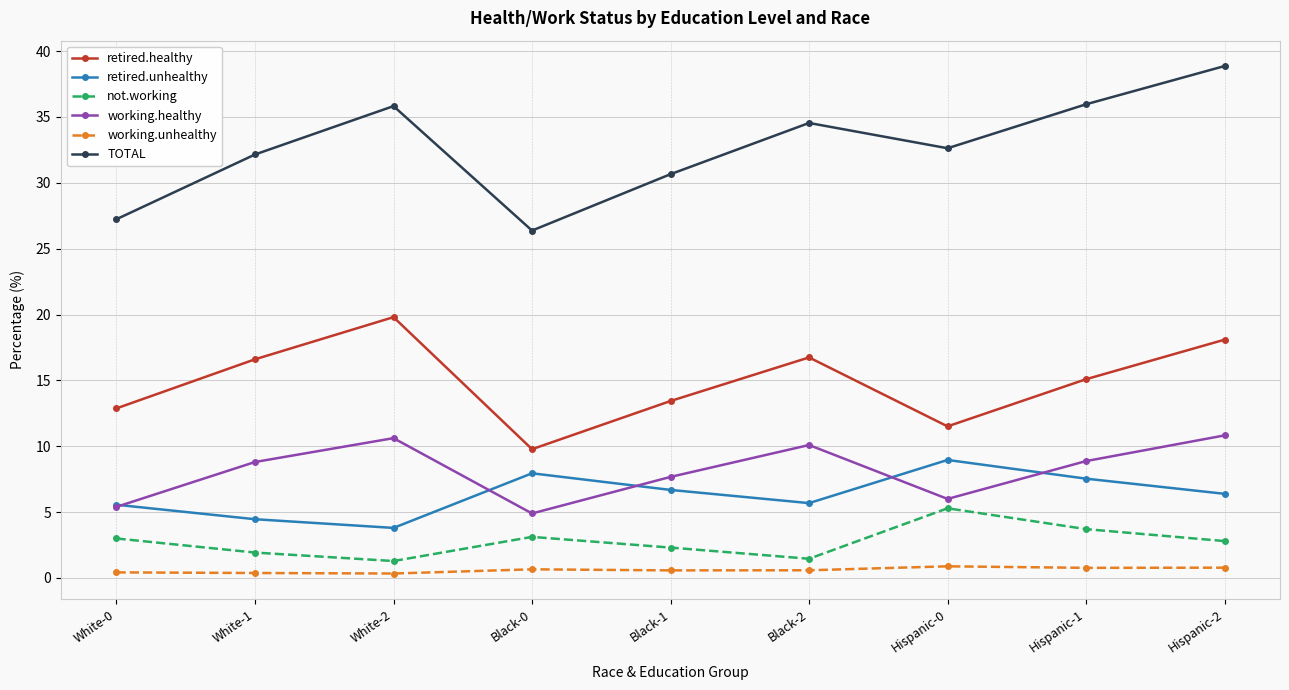

What is the highest value of the retired.healthy series?

19.8